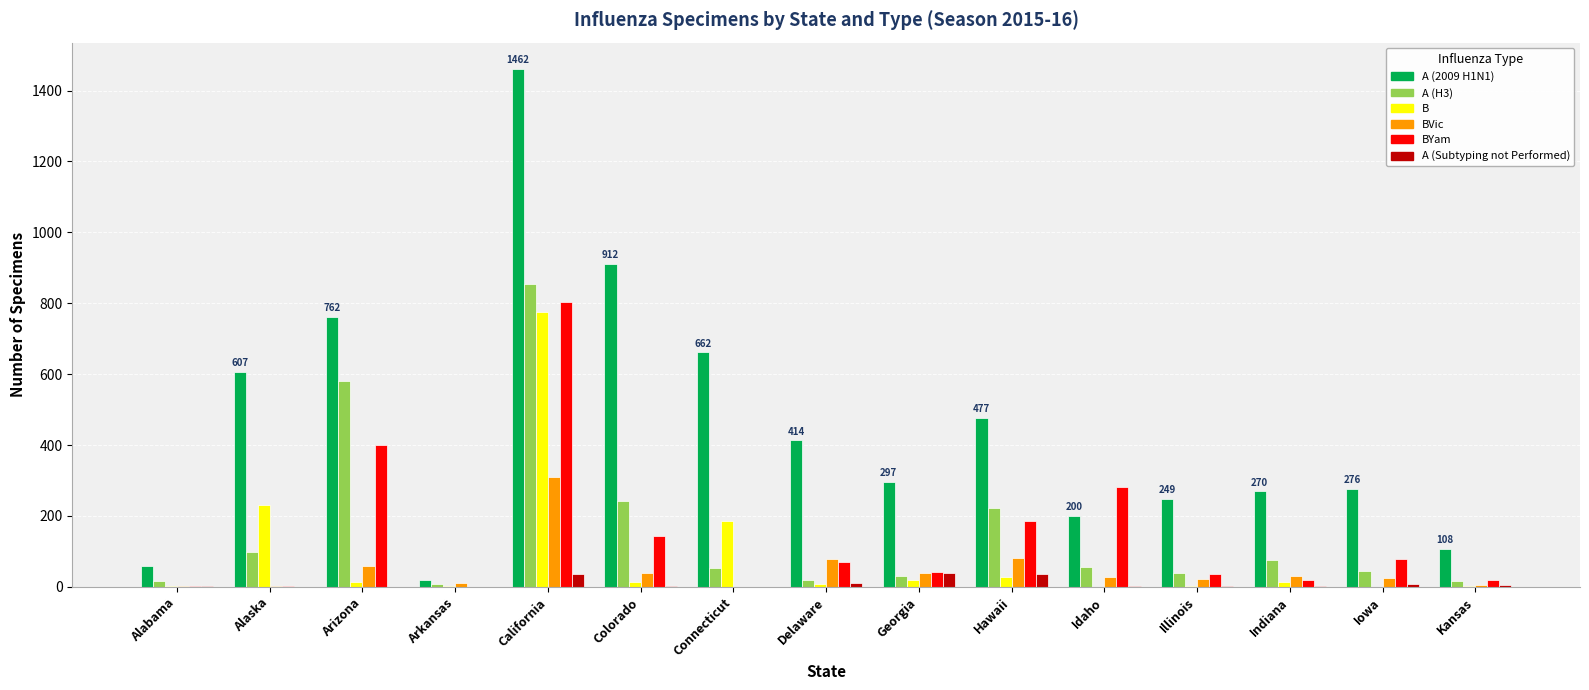

What are all the series names shown in the legend?

A (2009 H1N1), A (H3), B, BVic, BYam, A (Subtyping not Performed)